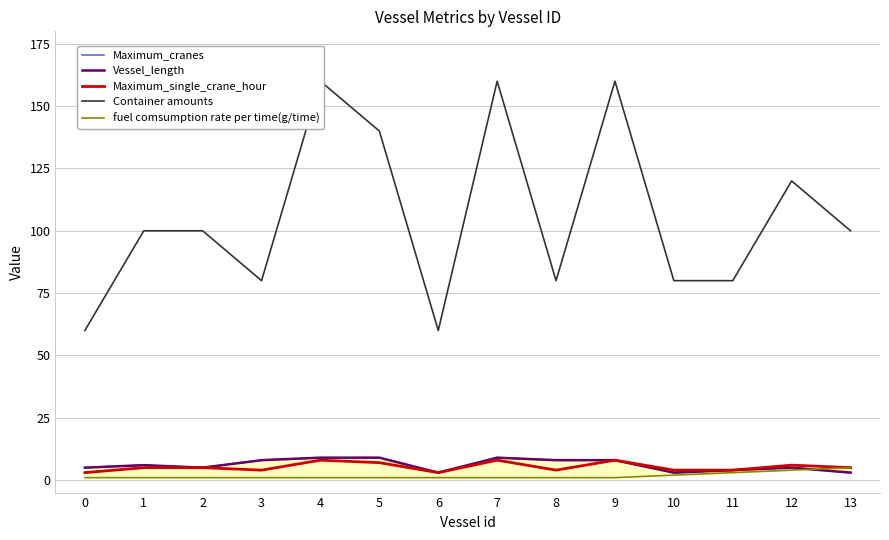

Between 2 and 4, which is larger?

4